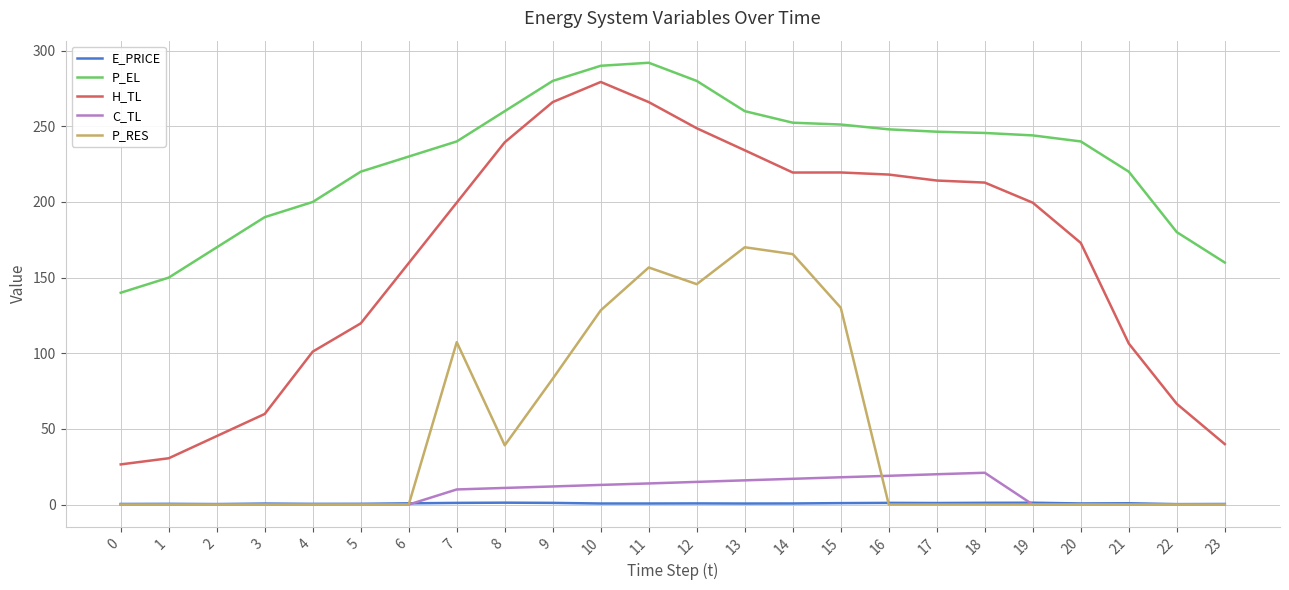

How many values in the C_TL series exceed 9?

12